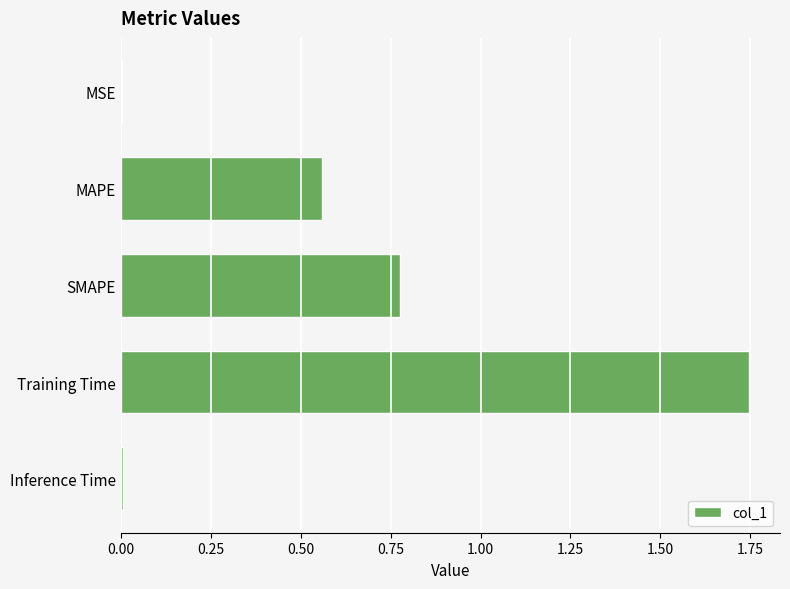

How many series are shown in this chart?

1